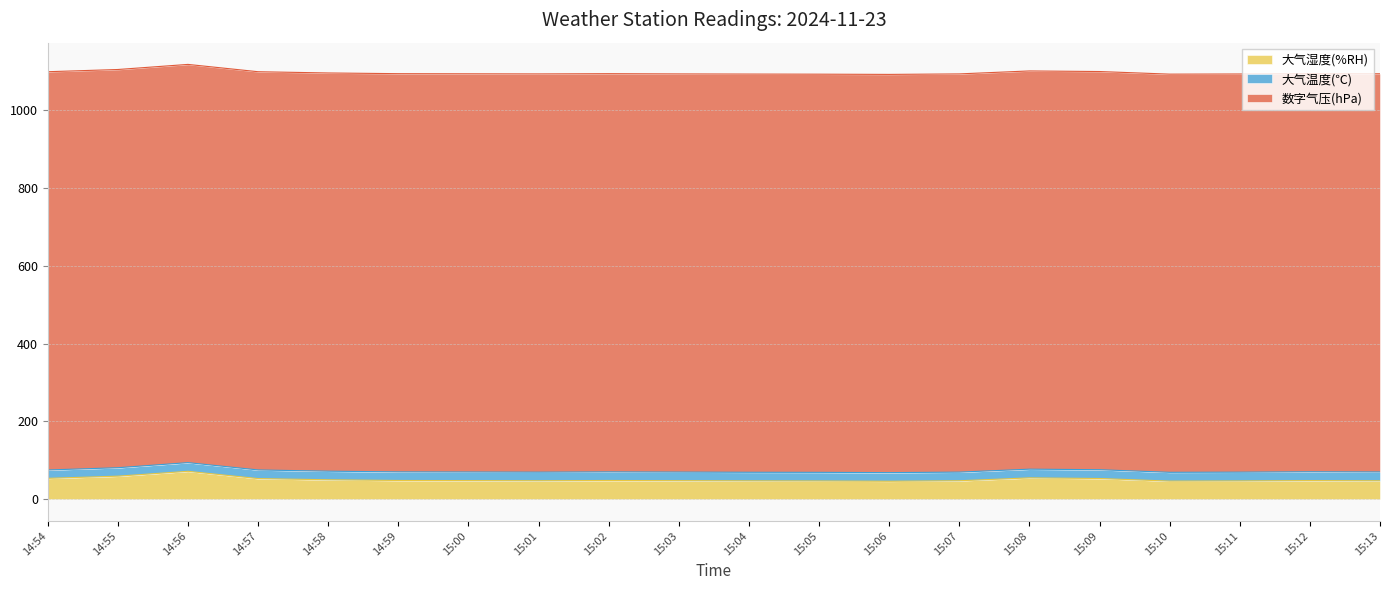

Reading left to right, what are all the values shown in this chart?

大气湿度(%RH): 53.6	59.2	71.7	53.0	49.9	48.1	47.8	47.4	48.1	47.6	47.1	46.8	46.1	47.4	54.8	53.2	46.5	46.9	47.8	47.3
大气温度(℃): 21.5	21.7	22.3	22.2	22.1	22.1	22.1	22.1	22.1	22.1	22.1	22.2	22.2	22.2	22.4	22.6	22.6	22.6	22.7	22.7
数字气压(hPa): 1023.5	1023.4	1023.4	1023.4	1023.4	1023.4	1023.4	1023.5	1023.4	1023.3	1023.4	1023.3	1023.4	1023.4	1023.4	1023.3	1023.3	1023.3	1023.3	1023.3